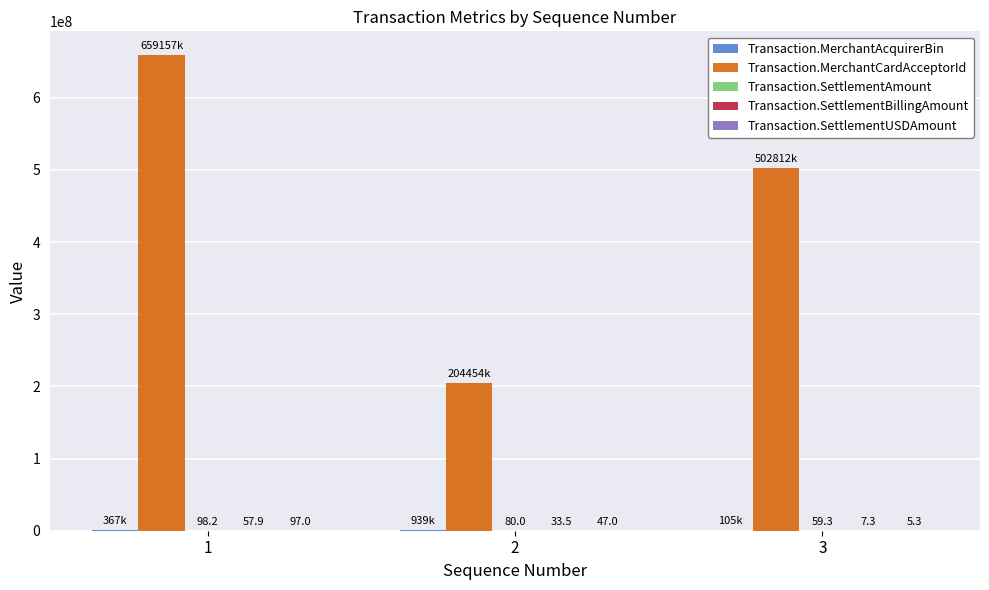

What is the highest value of the Transaction.MerchantCardAcceptorId series?

659157116.0